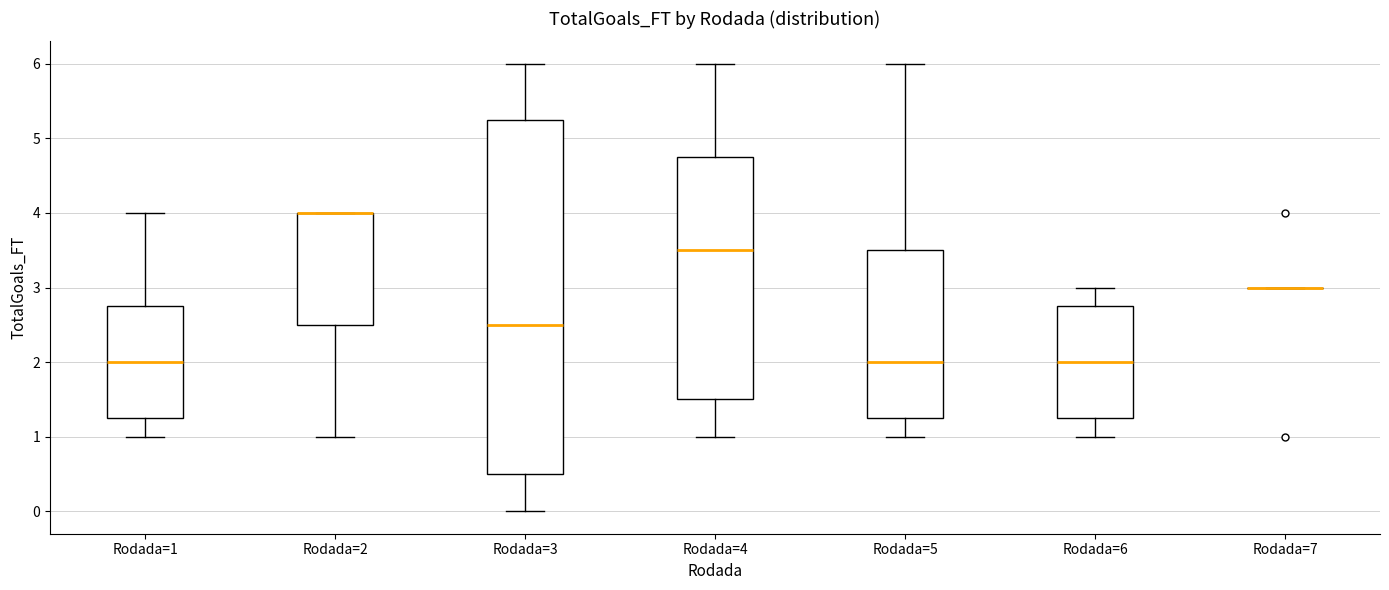

Reading left to right, read every box against the y-axis: the position of its median line, the range the box covers, and the ends of its whiskers. The values are not printed on the chart, so give them approximately, as read against the axis.

Rodada=1: median 2.0, box 1.3 to 2.8, whiskers 1.0 to 4.0
Rodada=2: median 4.0 (drawn on the box's upper edge), box 2.5 to 4.0, whiskers 1.0 to 4.0
Rodada=3: median 2.5, box 0.5 to 5.3, whiskers 0.0 to 6.0
Rodada=4: median 3.5, box 1.5 to 4.8, whiskers 1.0 to 6.0
Rodada=5: median 2.0, box 1.3 to 3.5, whiskers 1.0 to 6.0
Rodada=6: median 2.0, box 1.3 to 2.8, whiskers 1.0 to 3.0
Rodada=7: box collapsed to a line at 3.0, whiskers 3.0 to 3.0